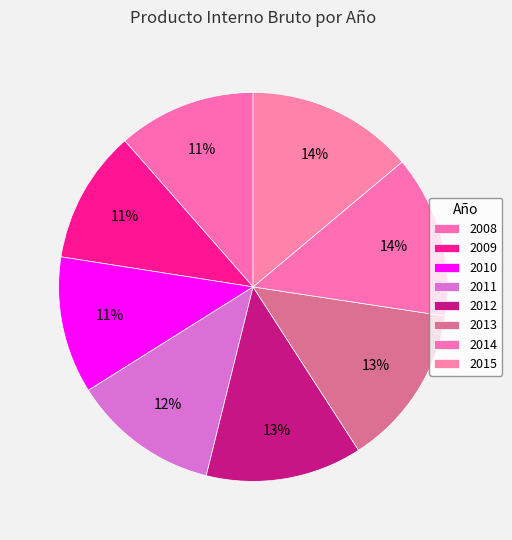

Is there any slice that represents more than half of the pie?

No